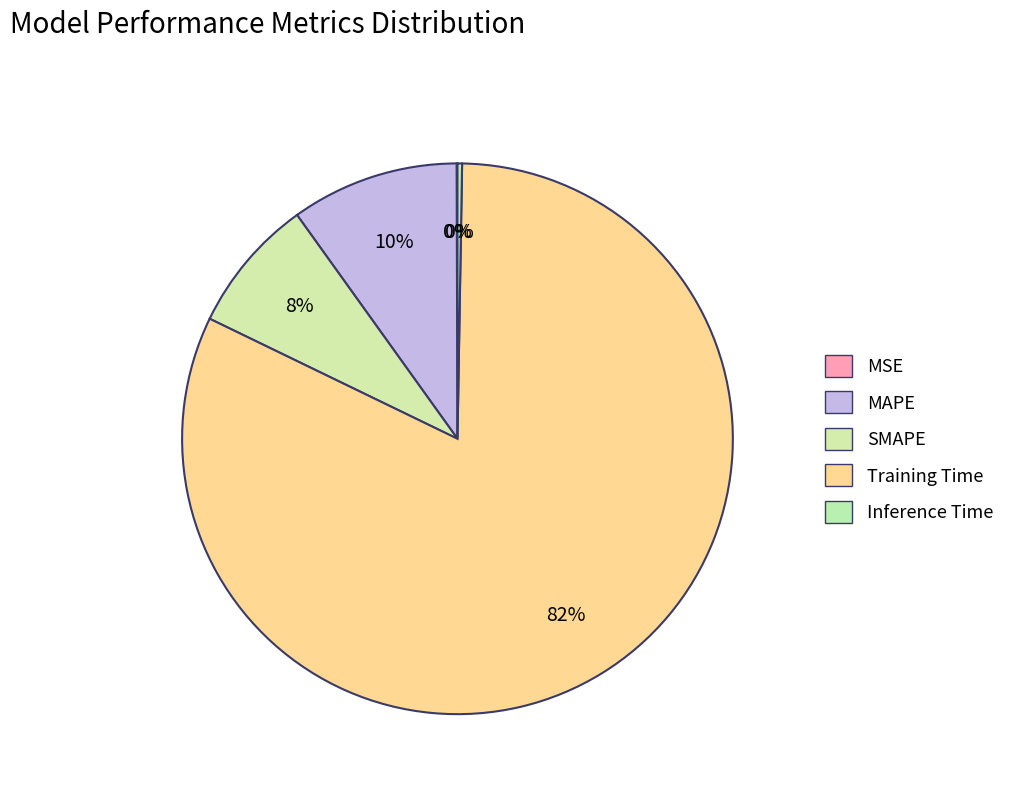

How many slices are in this pie chart?

5